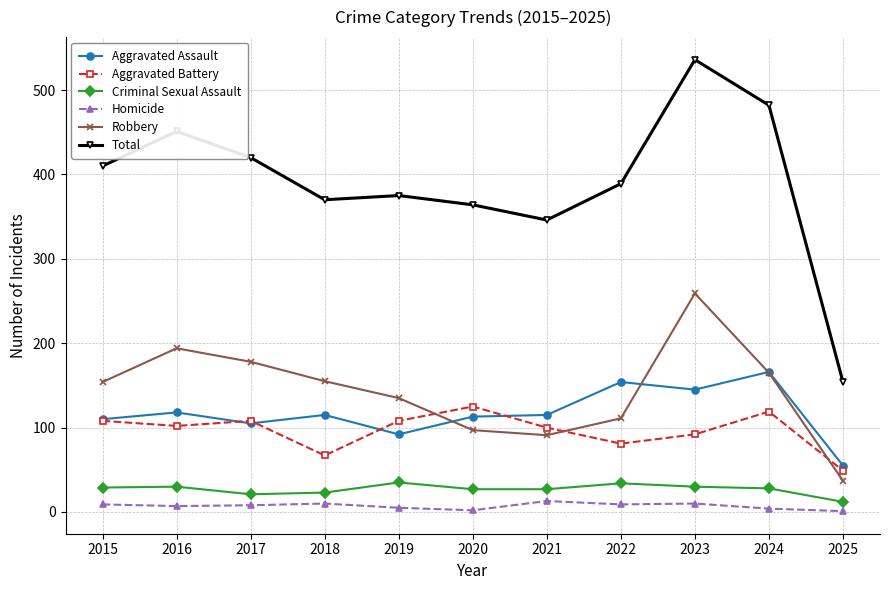

At which category does Aggravated Battery reach its first local valley?

2016